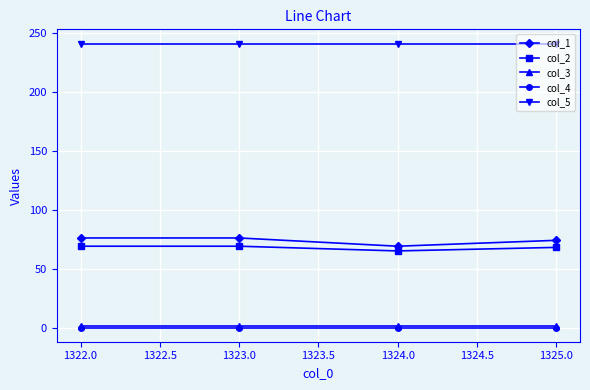

What is the spread (max minus min) of values at 1323.0?

241